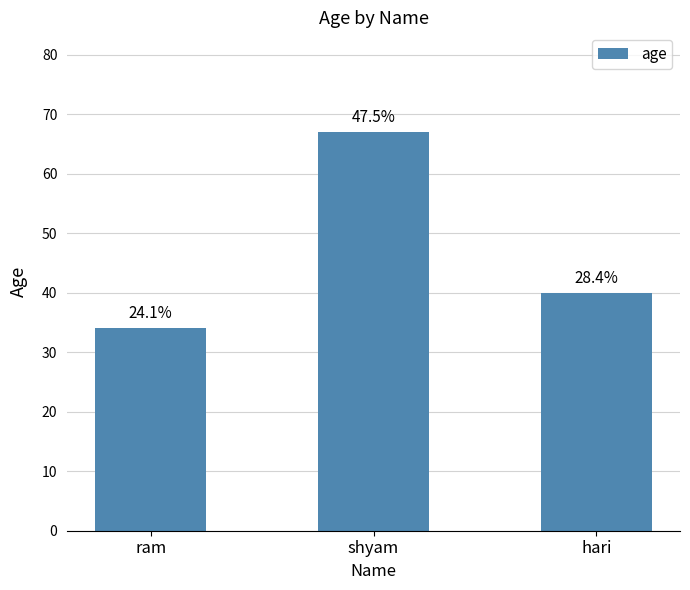

What is the change in value from ram to hari?

+6